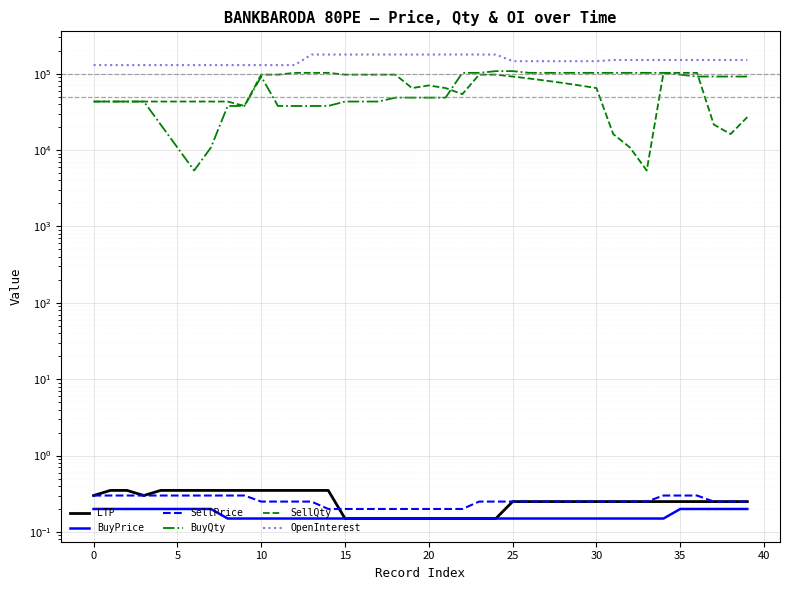

Reading left to right, list all the values displayed in this chart.

LTP: 0.3	0.3	0.3	0.3	0.3	0.3	0.3	0.3	0.3	0.3	0.3	0.3	0.3	0.3	0.3	0.1	0.1	0.1	0.1	0.1	0.1	0.1	0.1	0.1	0.1	0.2	0.2	0.2	0.2	0.2	0.2	0.2	0.2	0.2	0.2	0.2	0.2	0.2	0.2	0.2
BuyPrice: 0.2	0.2	0.2	0.2	0.2	0.2	0.2	0.2	0.1	0.1	0.1	0.1	0.1	0.1	0.1	0.1	0.1	0.1	0.1	0.1	0.1	0.1	0.1	0.1	0.1	0.1	0.1	0.1	0.1	0.1	0.1	0.1	0.1	0.1	0.1	0.2	0.2	0.2	0.2	0.2
SellPrice: 0.3	0.3	0.3	0.3	0.3	0.3	0.3	0.3	0.3	0.3	0.2	0.2	0.2	0.2	0.2	0.2	0.2	0.2	0.2	0.2	0.2	0.2	0.2	0.2	0.2	0.2	0.2	0.2	0.2	0.2	0.2	0.2	0.2	0.2	0.3	0.3	0.3	0.2	0.2	0.2
BuyQty: 43200.0	43200.0	43200.0	43200.0	21600.0	10800.0	5400.0	10800.0	37800.0	37800.0	91800.0	37800.0	37800.0	37800.0	37800.0	43200.0	43200.0	43200.0	48600.0	48600.0	48600.0	48600.0	102600.0	102600.0	108000.0	108000.0	102600.0	102600.0	102600.0	102600.0	102600.0	102600.0	102600.0	102600.0	102600.0	97200.0	91800.0	91800.0	91800.0	91800.0
SellQty: 43200.0	43200.0	43200.0	43200.0	43200.0	43200.0	43200.0	43200.0	43200.0	37800.0	97200.0	97200.0	102600.0	102600.0	102600.0	97200.0	97200.0	97200.0	97200.0	64800.0	70200.0	64800.0	54000.0	97200.0	97200.0	91800.0	86400.0	81000.0	75600.0	70200.0	64800.0	16200.0	10800.0	5400.0	102600.0	102600.0	102600.0	21600.0	16200.0	27000.0
OpenInterest: 129600.0	129600.0	129600.0	129600.0	129600.0	129600.0	129600.0	129600.0	129600.0	129600.0	129600.0	129600.0	129600.0	178200.0	178200.0	178200.0	178200.0	178200.0	178200.0	178200.0	178200.0	178200.0	178200.0	178200.0	178200.0	145800.0	145800.0	145800.0	145800.0	145800.0	145800.0	151200.0	151200.0	151200.0	151200.0	151200.0	151200.0	151200.0	151200.0	151200.0